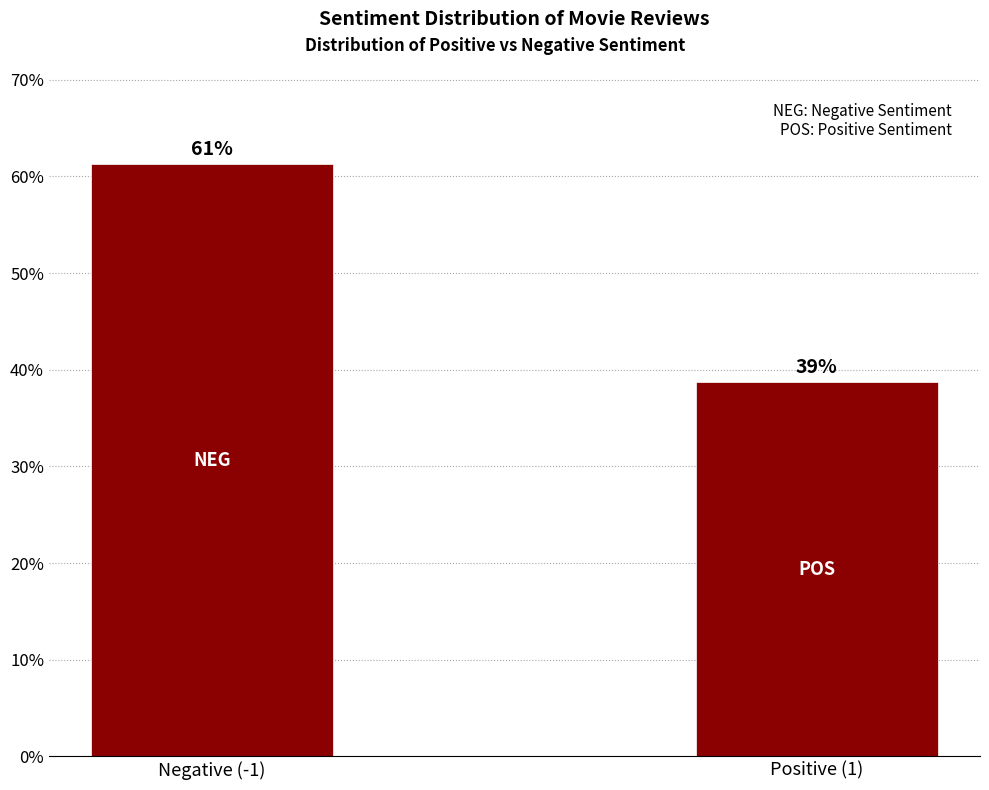

Rank the categories by value from lowest to highest.

Positive (1), Negative (-1)